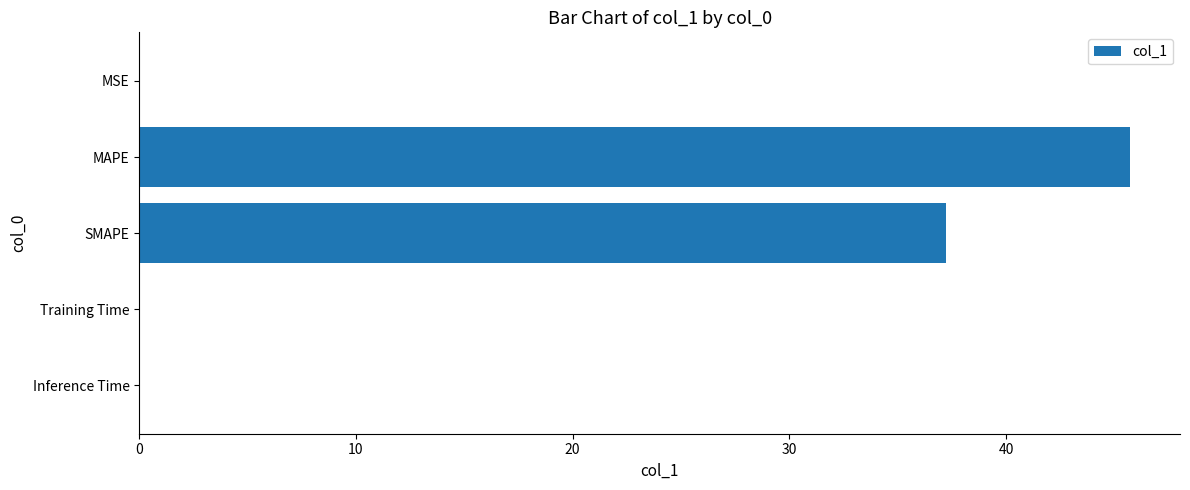

True or false: the data shows 0.0 at Inference Time.

True